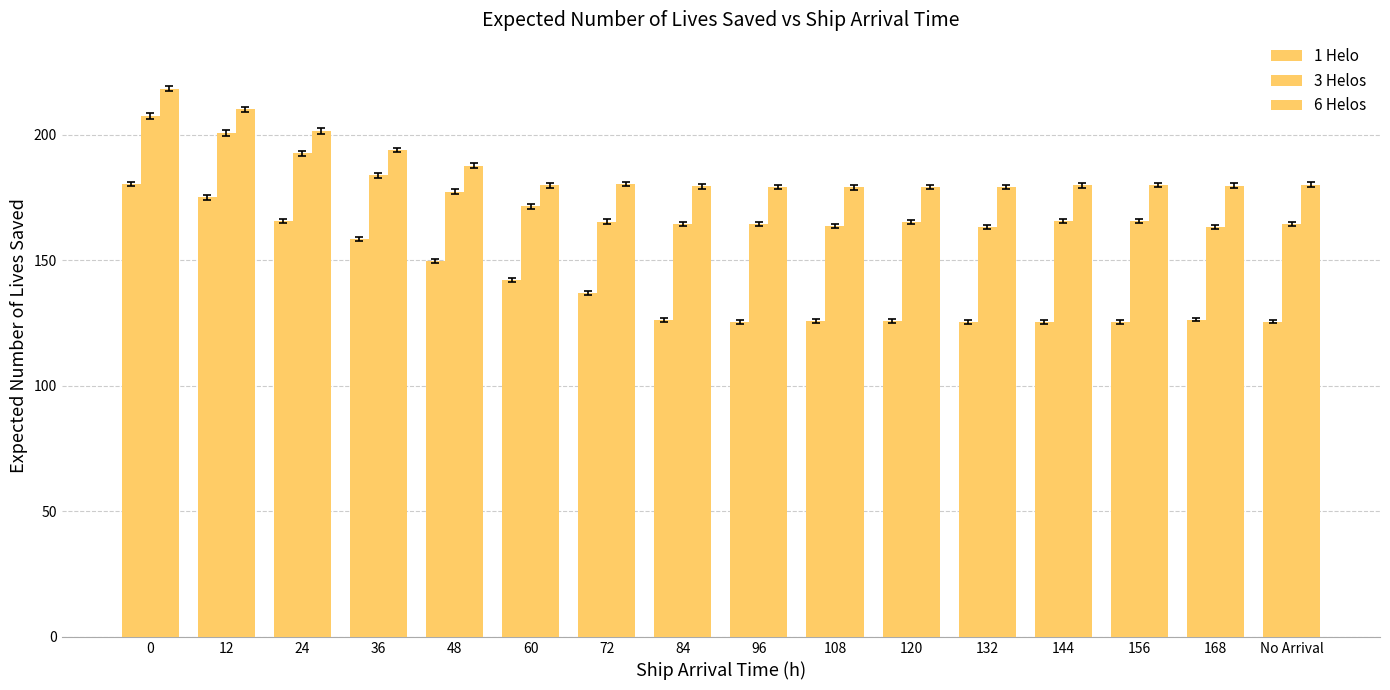

How many distinct data groups are displayed?

3